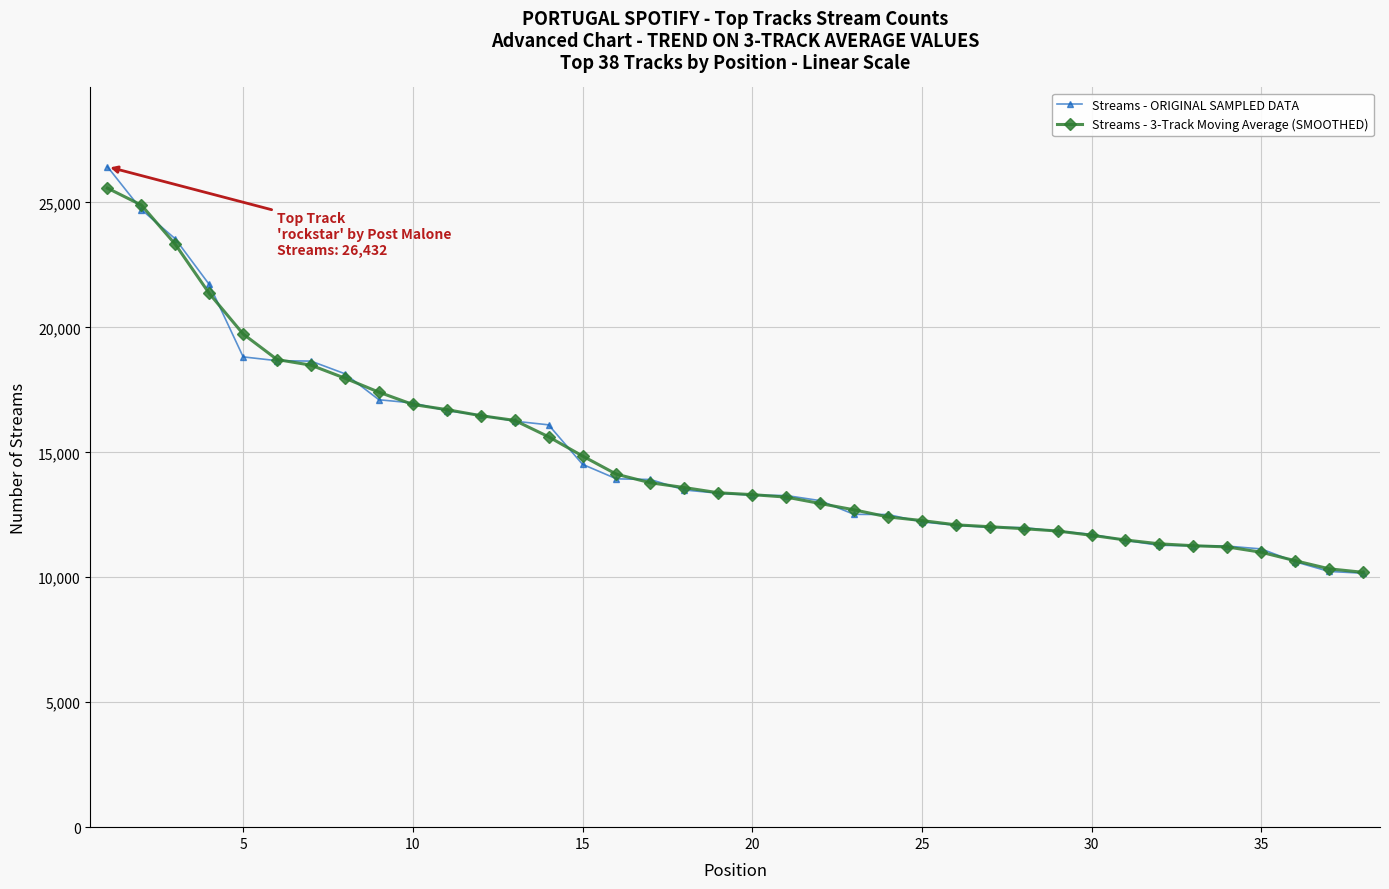

What is the value of the Streams - ORIGINAL SAMPLED DATA point at the 21st from the left?

13273.0